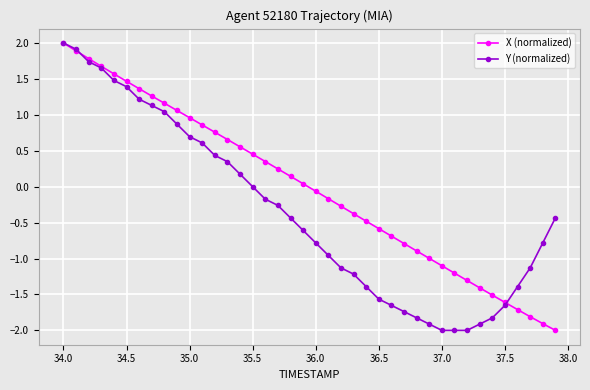

How many lines are shown in the chart?

2